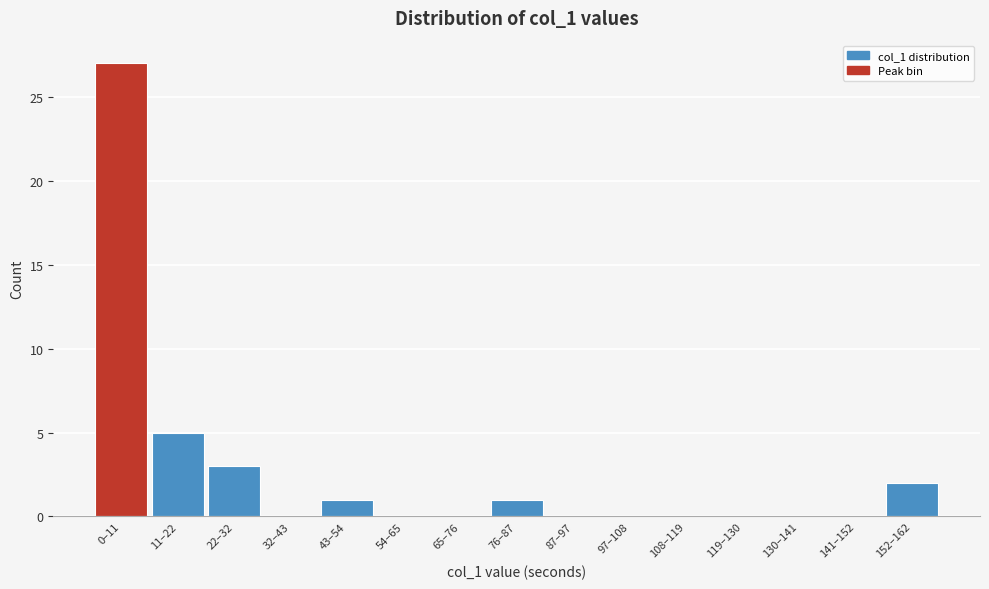

Reading right to left, list all the values displayed in this chart.

152–162=2	141–152=0	130–141=0	119–130=0	108–119=0	97–108=0	87–97=0	76–87=1	65–76=0	54–65=0	43–54=1	32–43=0	22–32=3	11–22=5	0–11=27